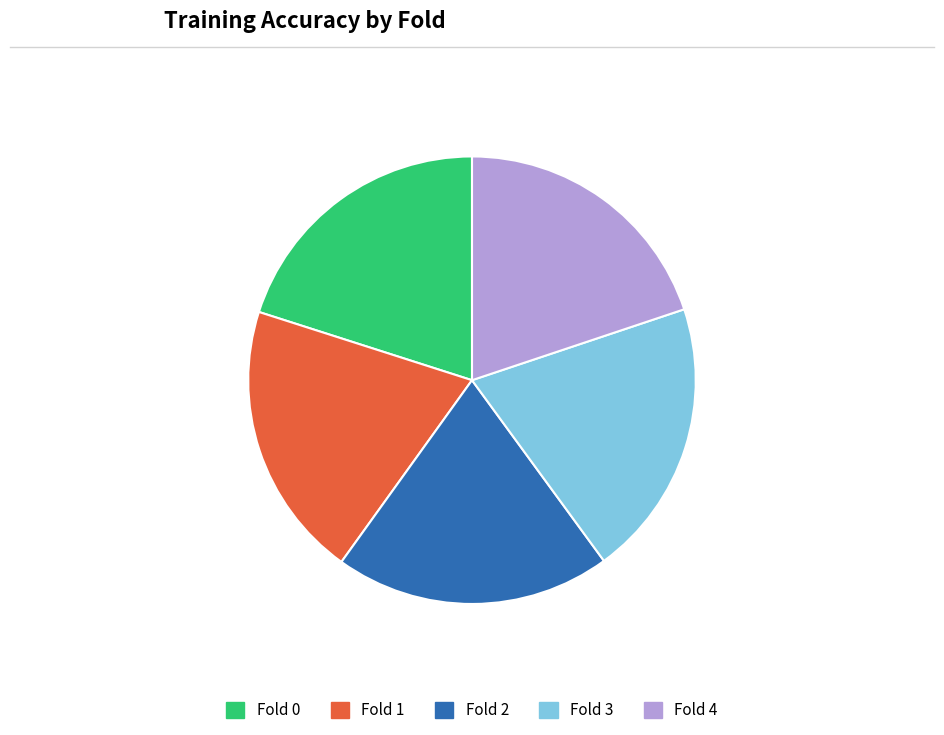

To the nearest percent, what percentage of the pie is Fold 0?

20%